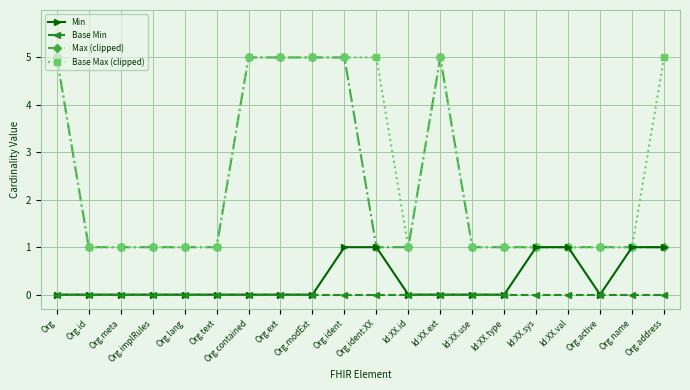

True or false: Max (clipped) has more than 0 interior local peaks.

True